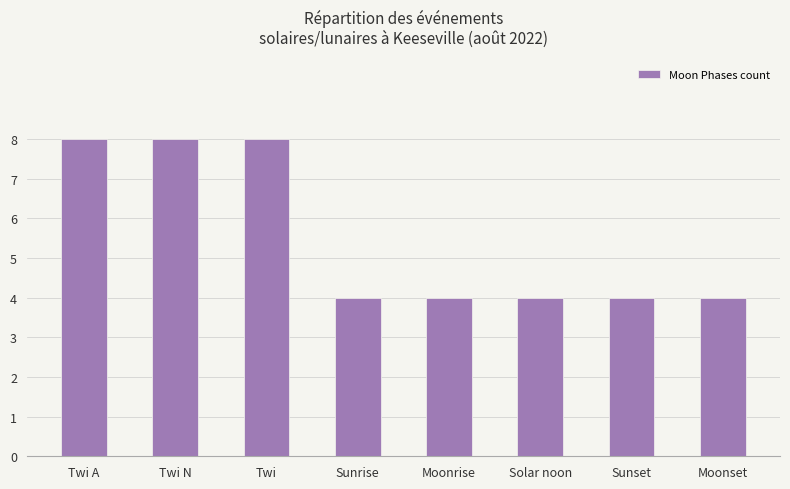

Count the values in the range 4 to 8.

8